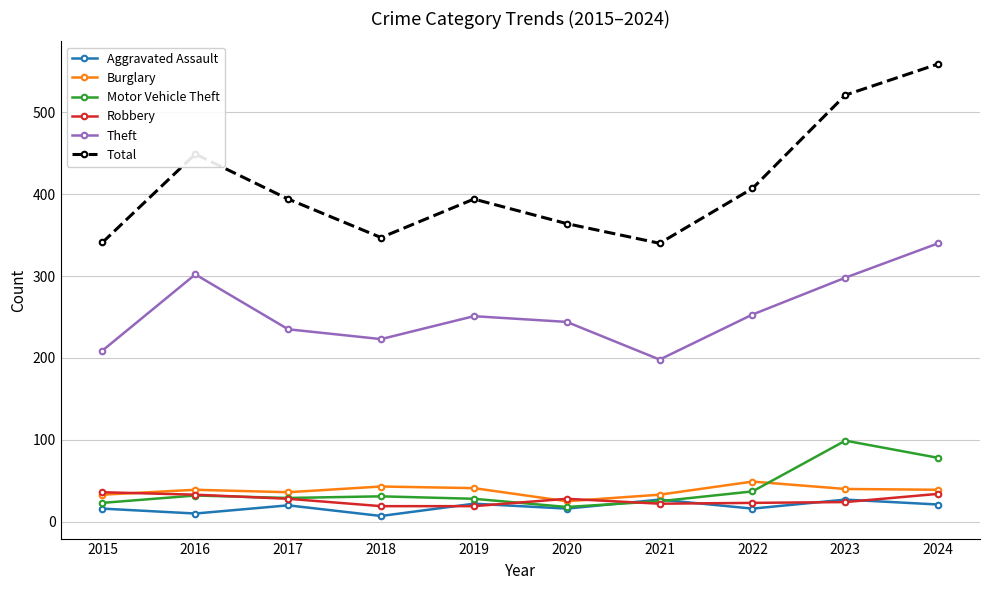

At which category is the sum across all series the highest?

2024